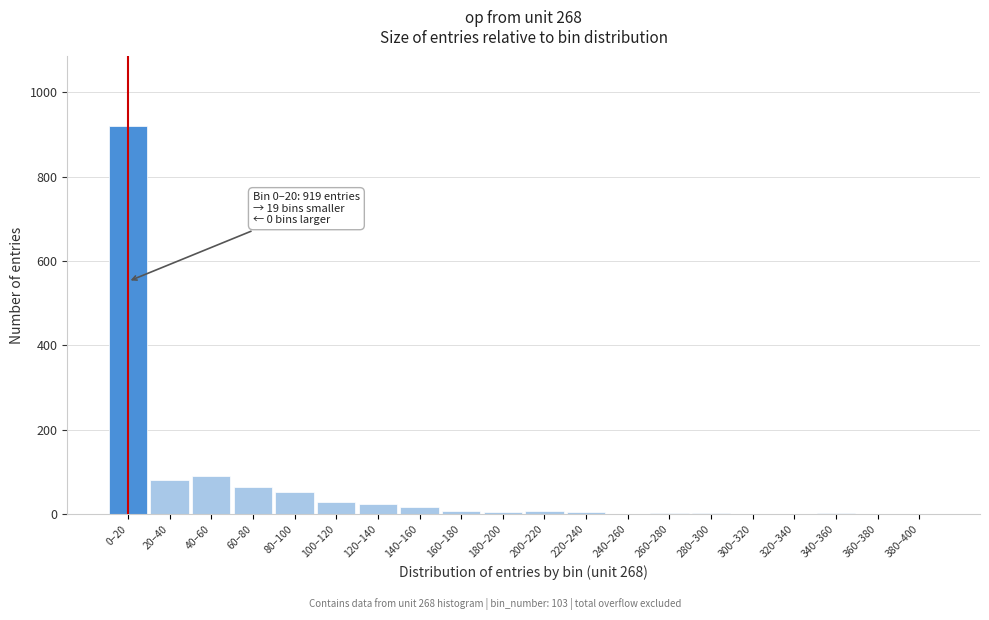

At which category does the chart reach its peak across all series?

0–20